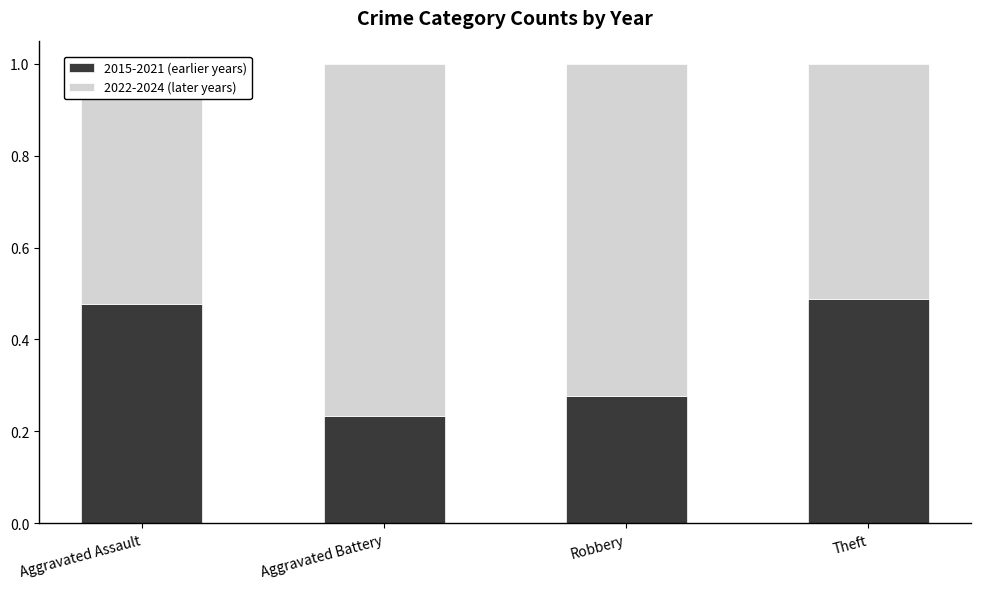

The 2015-2021 (earlier years) series shows 0.5 at Robbery. True or false?

False